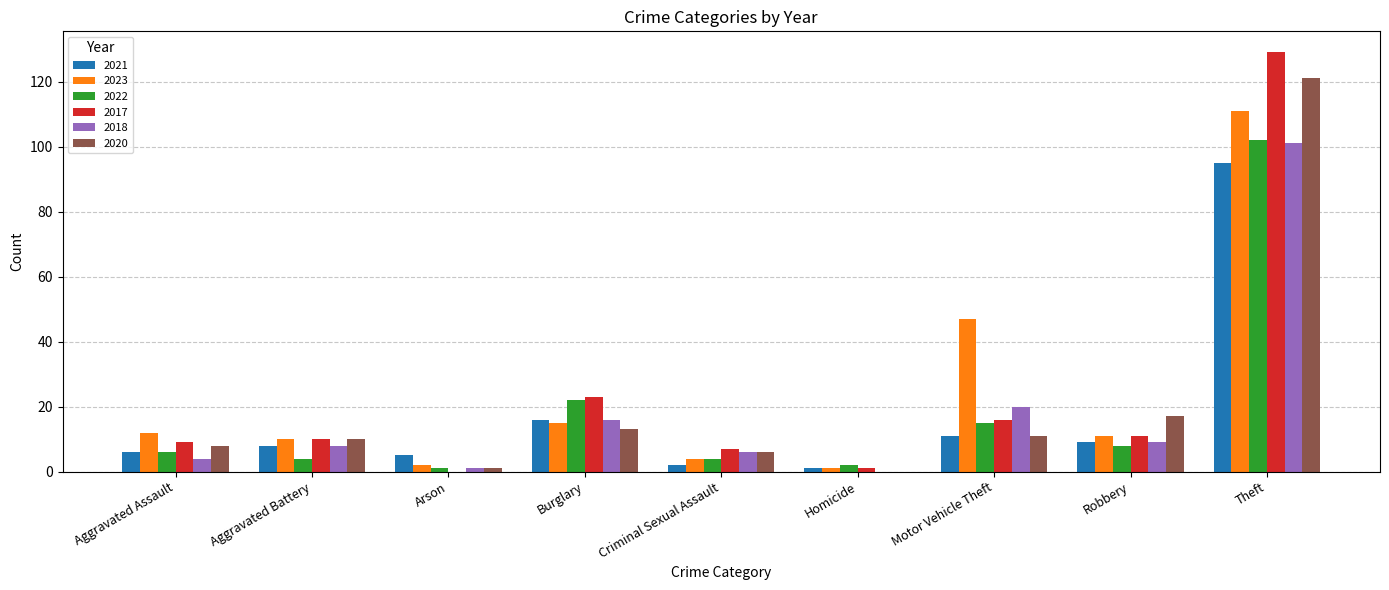

Read the 2023 value at Burglary.

15